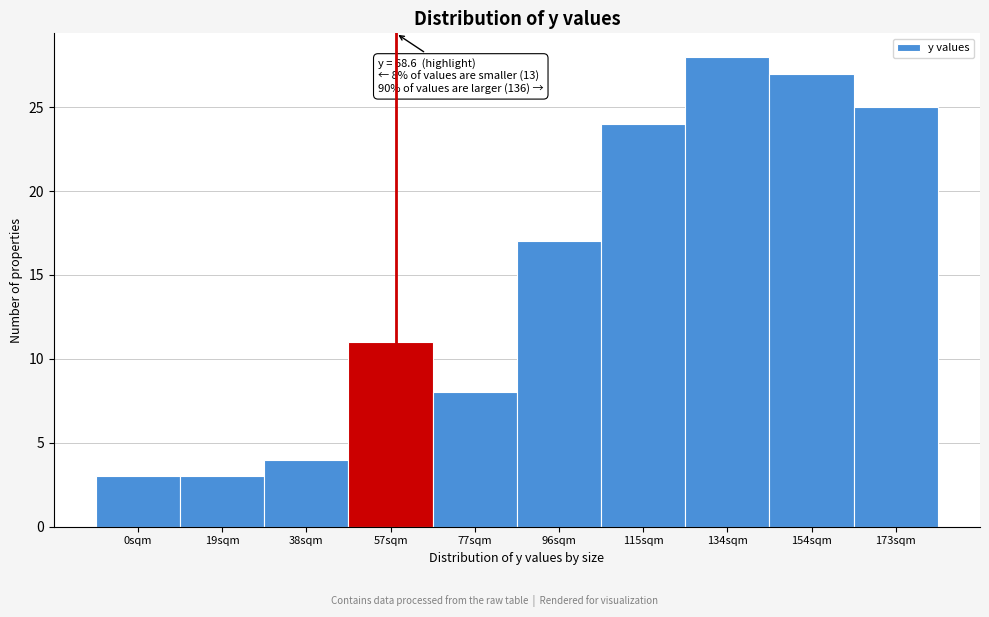

Reading left to right, transcribe all the data shown in this chart.

3	3	4	11	8	17	24	28	27	25